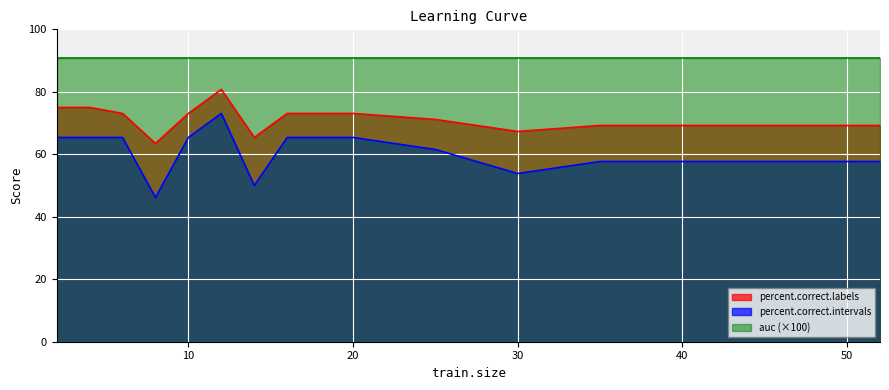

What value does the percent.correct.intervals series have at 10?

65.4